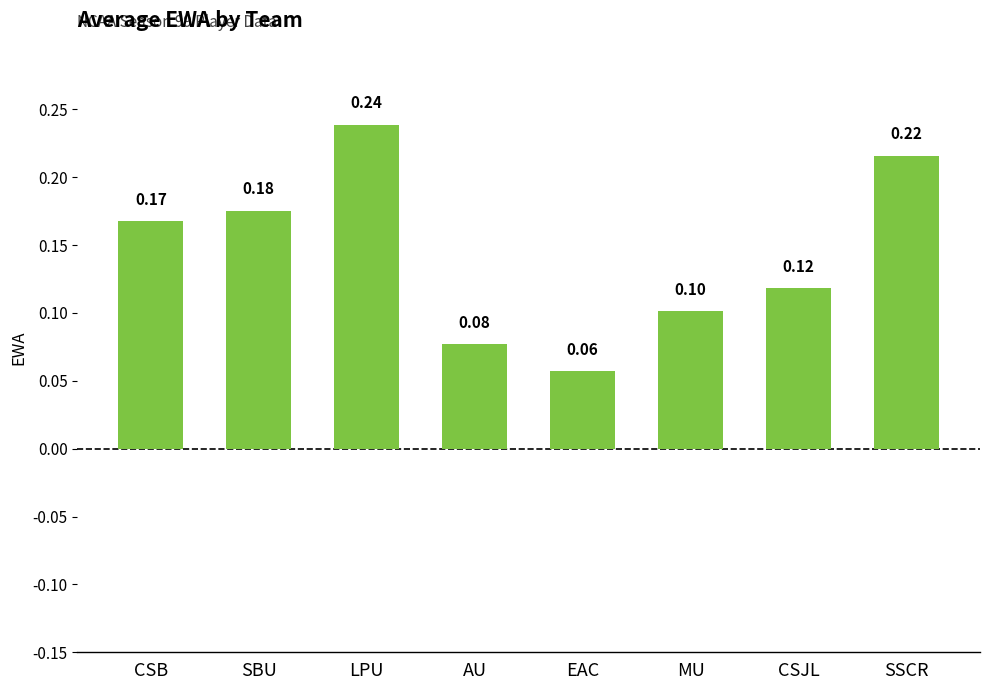

List the labels in order of value, largest first.

LPU, SSCR, SBU, CSB, CSJL, MU, AU, EAC